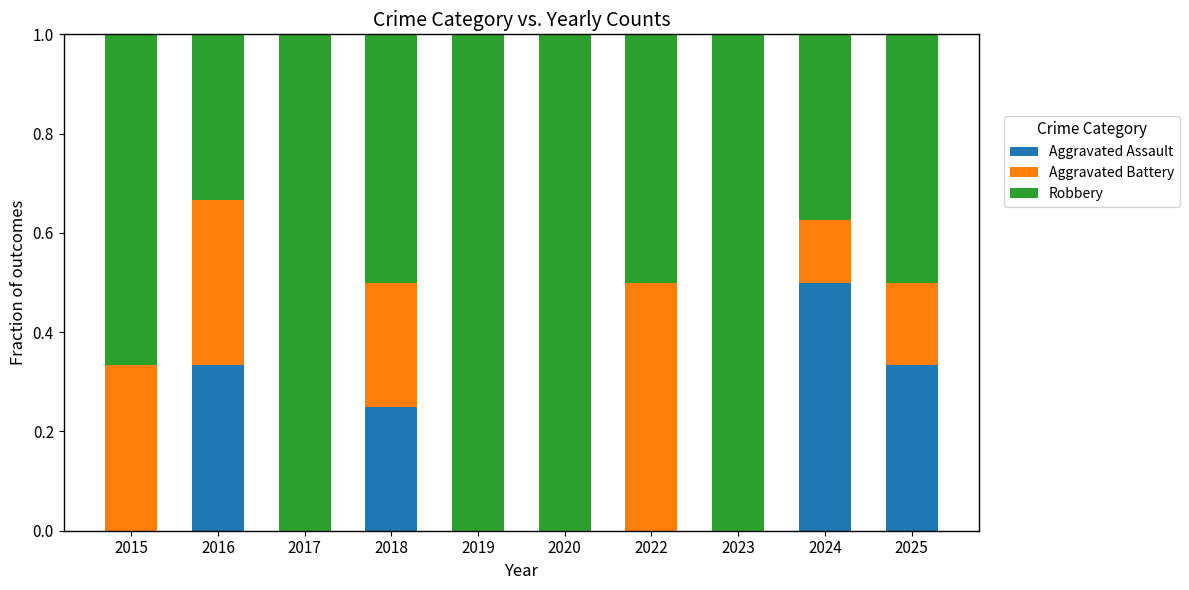

What is the sum of all Aggravated Assault values?

1.4